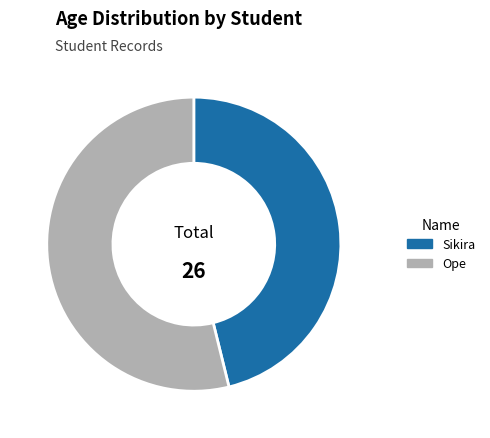

True or false: Ope accounts for 54% of the total.

True